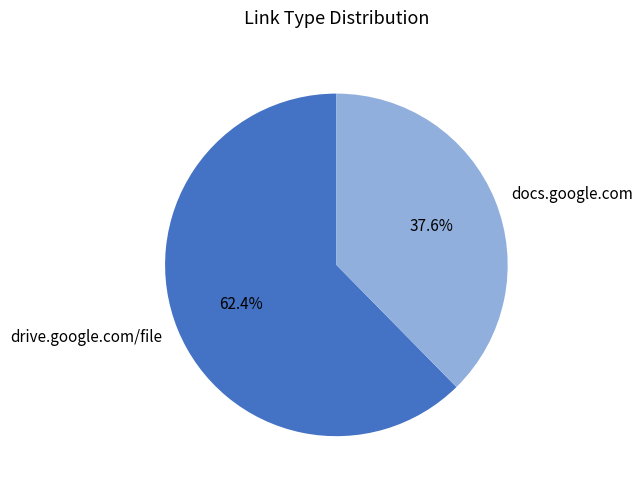

How many slices are in this pie chart?

2